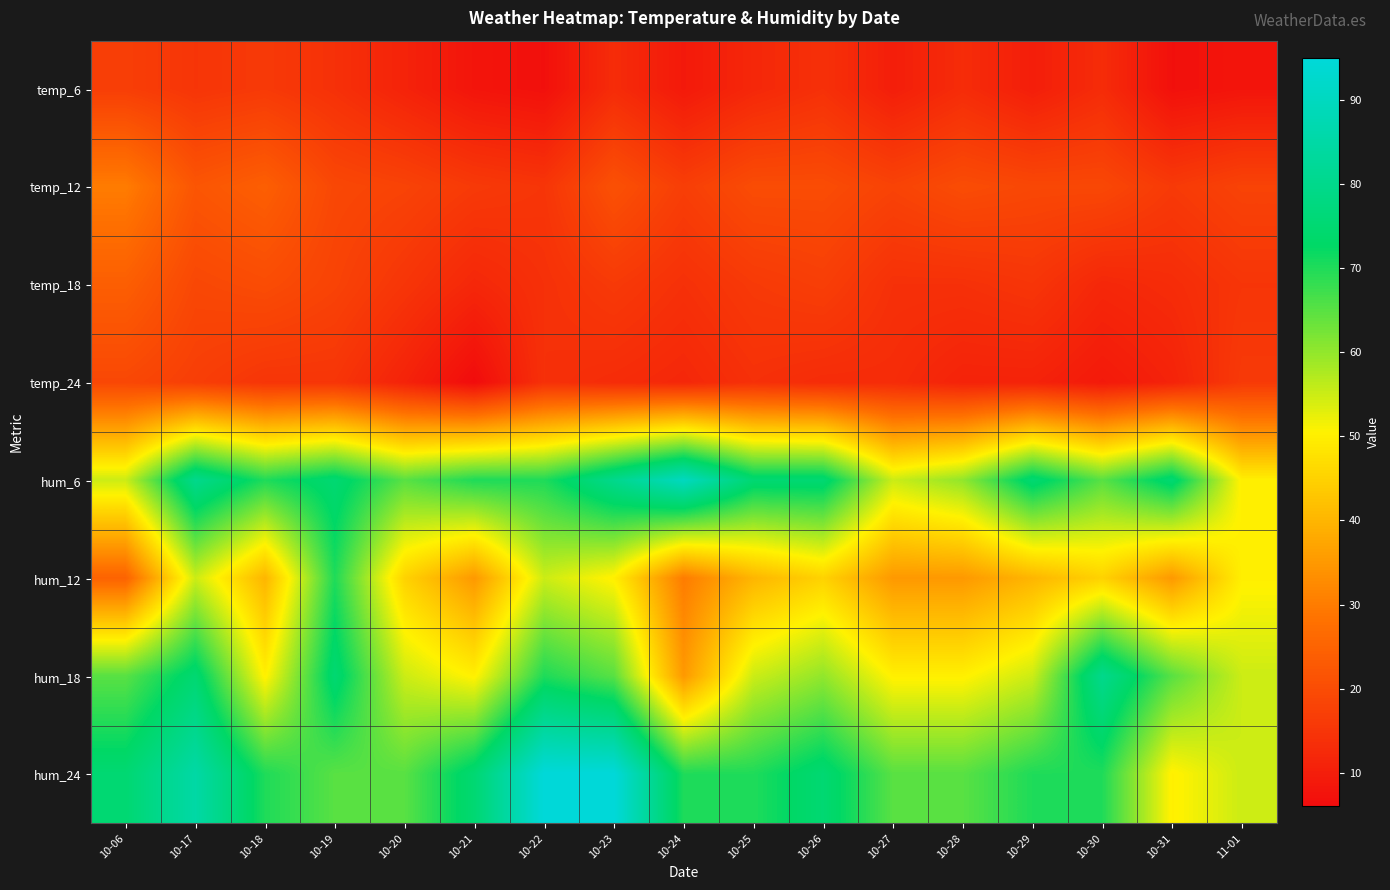

Reading left to right, transcribe all the data shown in this chart.

temp_6: 10-06=17	10-17=15	10-18=16	10-19=14	10-20=11	10-21=8	10-22=7	10-23=13	10-24=9	10-25=12	10-26=14	10-27=10	10-28=13	10-29=10	10-30=13	10-31=7	11-01=8
temp_12: 10-06=30	10-17=22	10-18=24	10-19=19	10-20=18	10-21=16	10-22=15	10-23=21	10-24=17	10-25=20	10-26=20	10-27=18	10-28=20	10-29=19	10-30=19	10-31=16	11-01=18
temp_18: 10-06=24	10-17=19	10-18=20	10-19=18	10-20=15	10-21=12	10-22=14	10-23=16	10-24=14	10-25=16	10-26=17	10-27=14	10-28=14	10-29=15	10-30=12	10-31=13	11-01=15
temp_24: 10-06=19	10-17=17	10-18=15	10-19=15	10-20=11	10-21=6	10-22=14	10-23=13	10-24=12	10-25=14	10-26=13	10-27=13	10-28=11	10-29=11	10-30=9	10-31=11	11-01=16
hum_6: 10-06=55	10-17=80	10-18=70	10-19=75	10-20=65	10-21=70	10-22=70	10-23=80	10-24=90	10-25=75	10-26=75	10-27=55	10-28=60	10-29=75	10-30=65	10-31=75	11-01=50
hum_12: 10-06=25	10-17=55	10-18=40	10-19=70	10-20=45	10-21=35	10-22=55	10-23=50	10-24=30	10-25=40	10-26=45	10-27=35	10-28=35	10-29=40	10-30=45	10-31=35	11-01=50
hum_18: 10-06=65	10-17=75	10-18=50	10-19=75	10-20=55	10-21=50	10-22=70	10-23=65	10-24=35	10-25=55	10-26=60	10-27=50	10-28=50	10-29=55	10-30=80	10-31=65	11-01=55
hum_24: 10-06=75	10-17=85	10-18=70	10-19=65	10-20=65	10-21=75	10-22=95	10-23=95	10-24=70	10-25=70	10-26=75	10-27=65	10-28=65	10-29=70	10-30=70	10-31=50	11-01=55